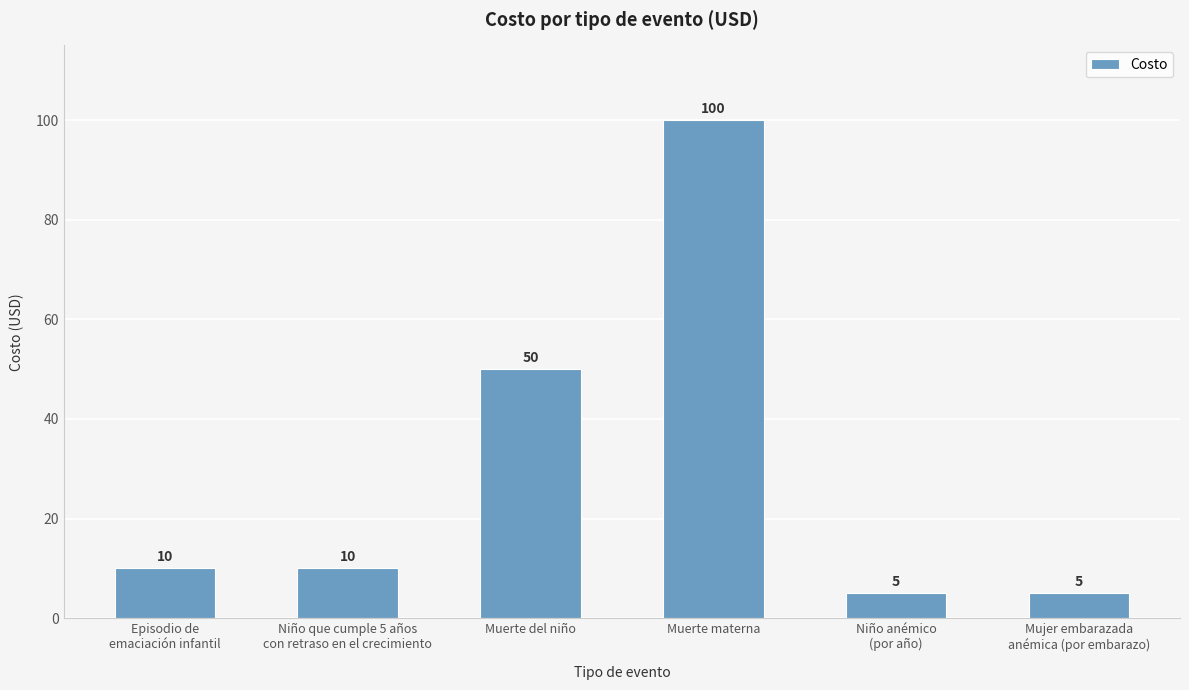

Reading left to right, transcribe all the data shown in this chart.

10	10	50	100	5	5